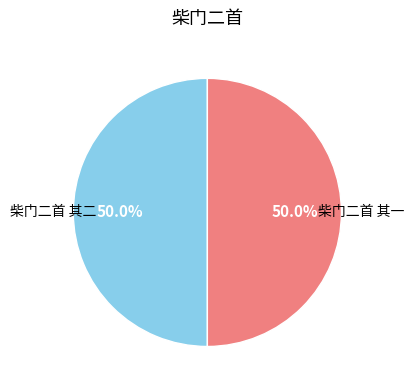

How many slices are in this pie chart?

2